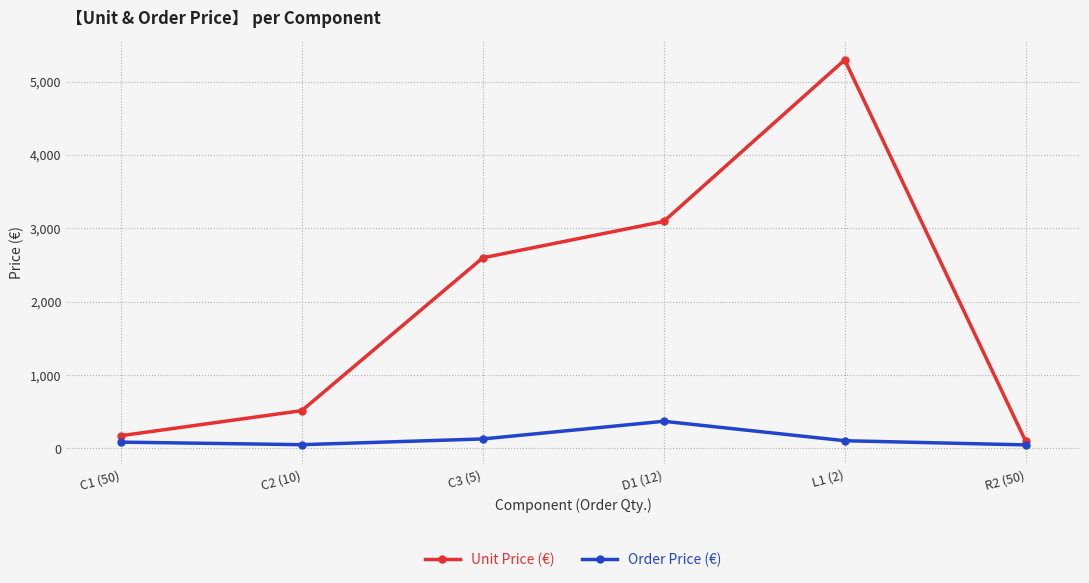

Which series has the largest range (max minus min)?

Unit Price (€)